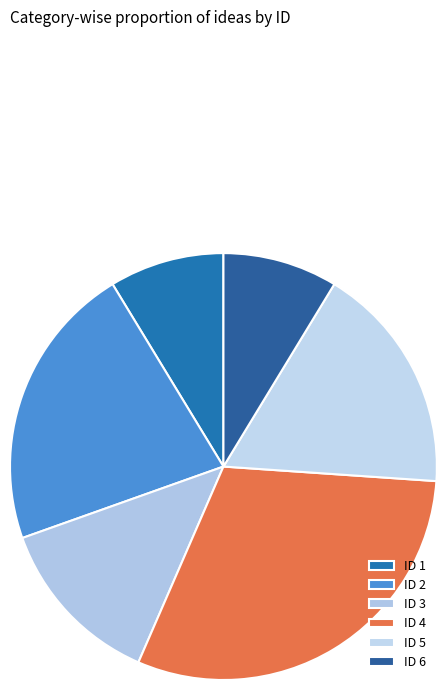

To the nearest percent, what is the difference between the largest and smallest slice percentages?

22%